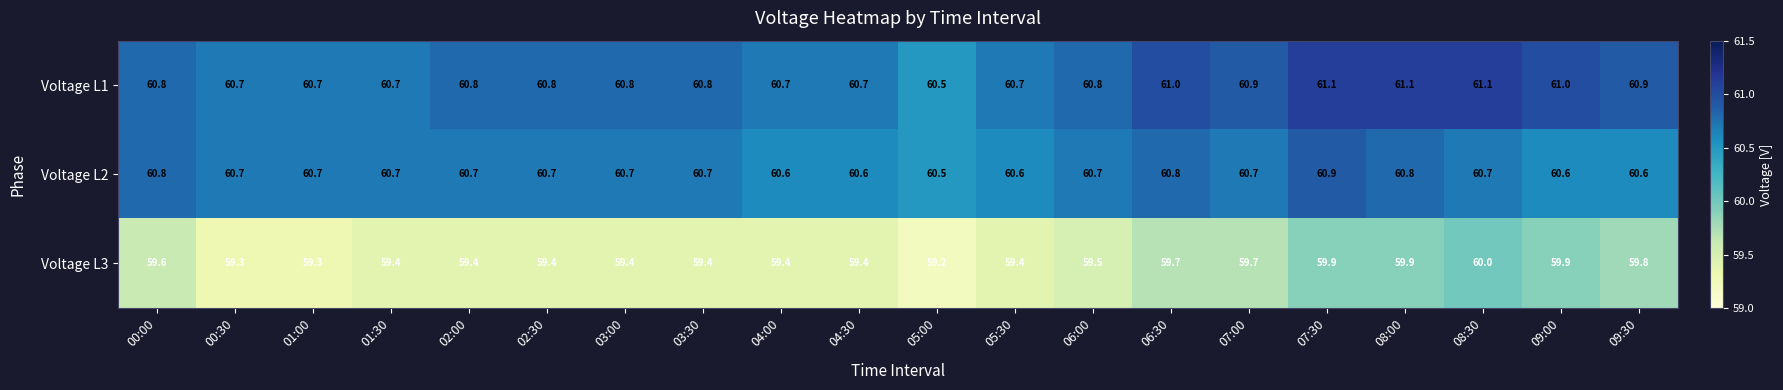

Which label corresponds to the smallest value in the chart?

05:00